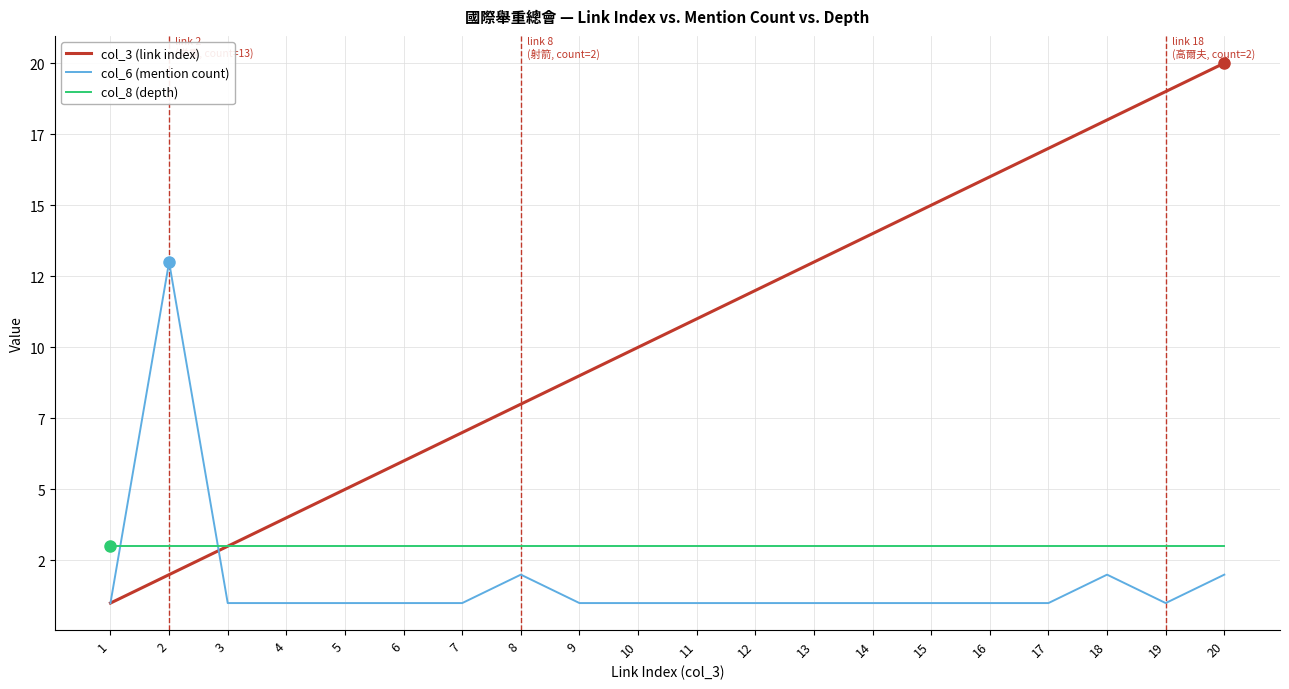

What are all the series names shown in the legend?

col_3 (link index), col_6 (mention count), col_8 (depth)